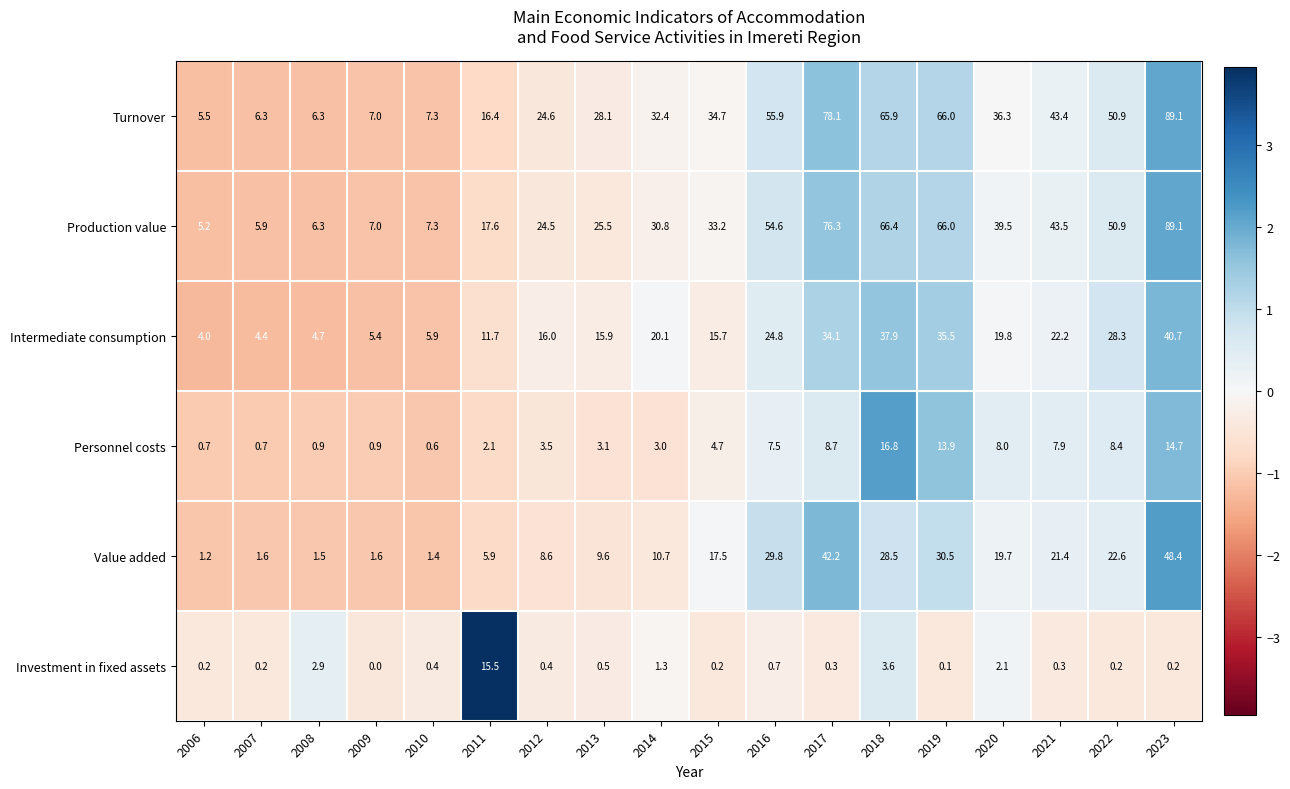

What is the sum of the Intermediate consumption values at 2012 and 2016?

40.8